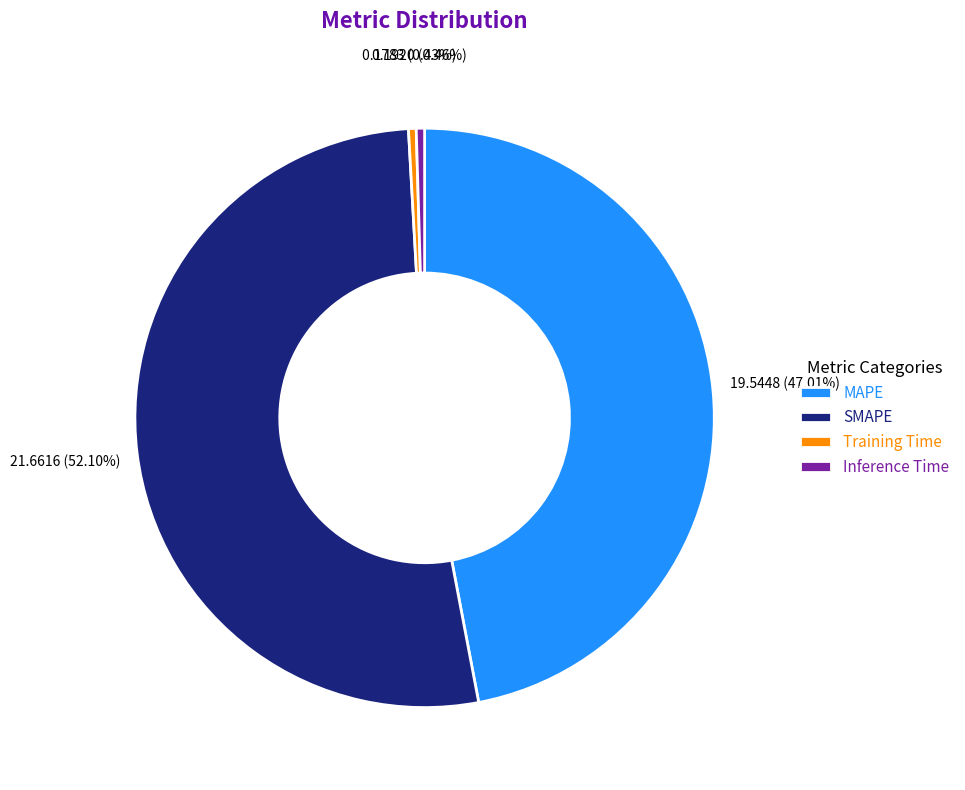

What is the total percentage of Training Time and SMAPE?

52.5%